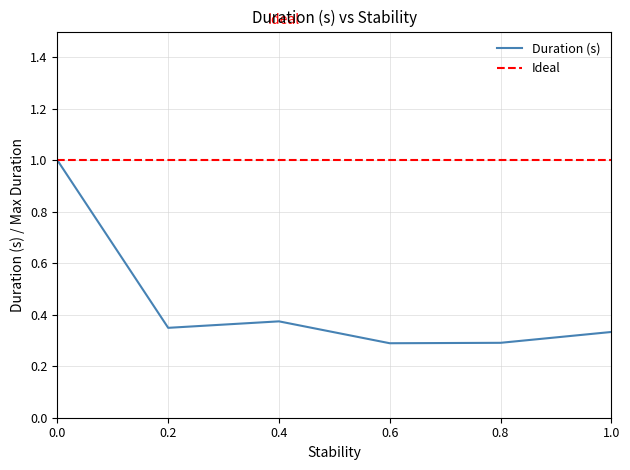

The value of Duration (s) at 0.8 is 0.1. True or false?

False